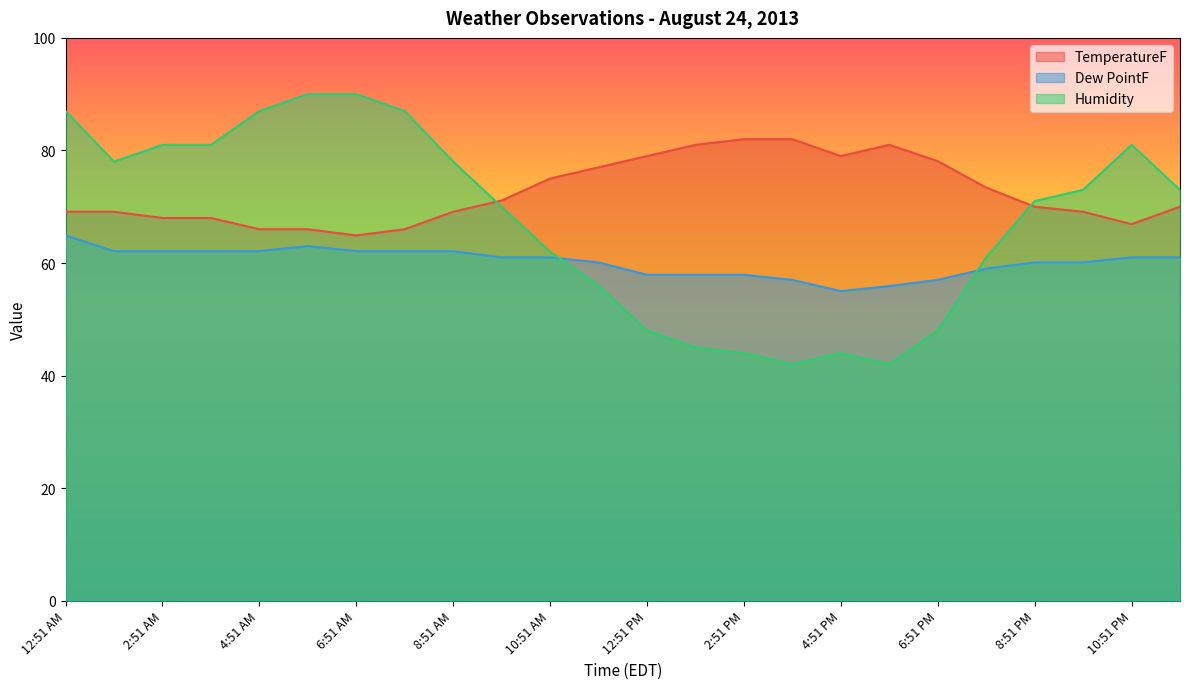

What is the difference between the maximum and minimum values in the Humidity series?

48.0